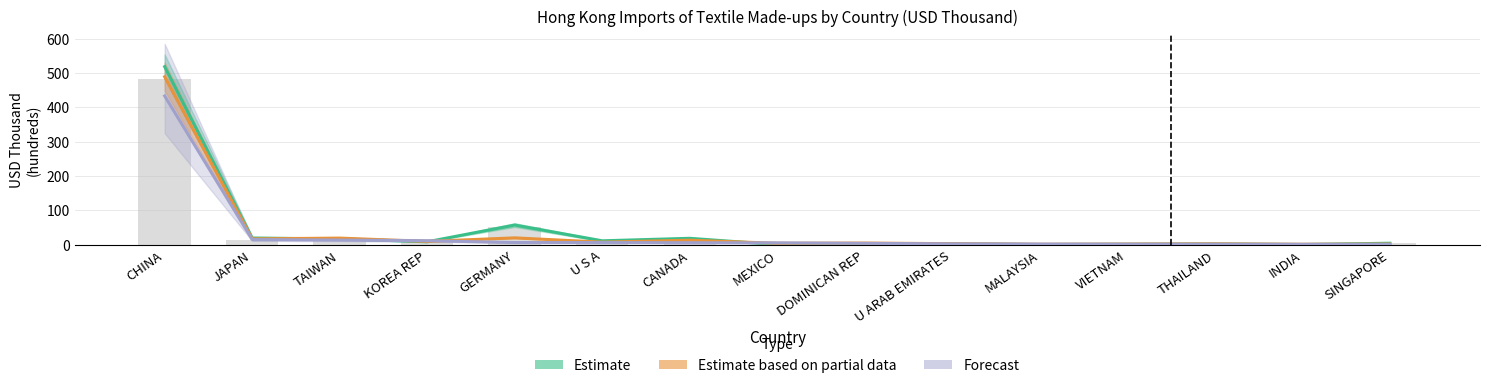

List the series in order of their overall mean, highest first.

Estimate, Estimate based on partial data, Forecast